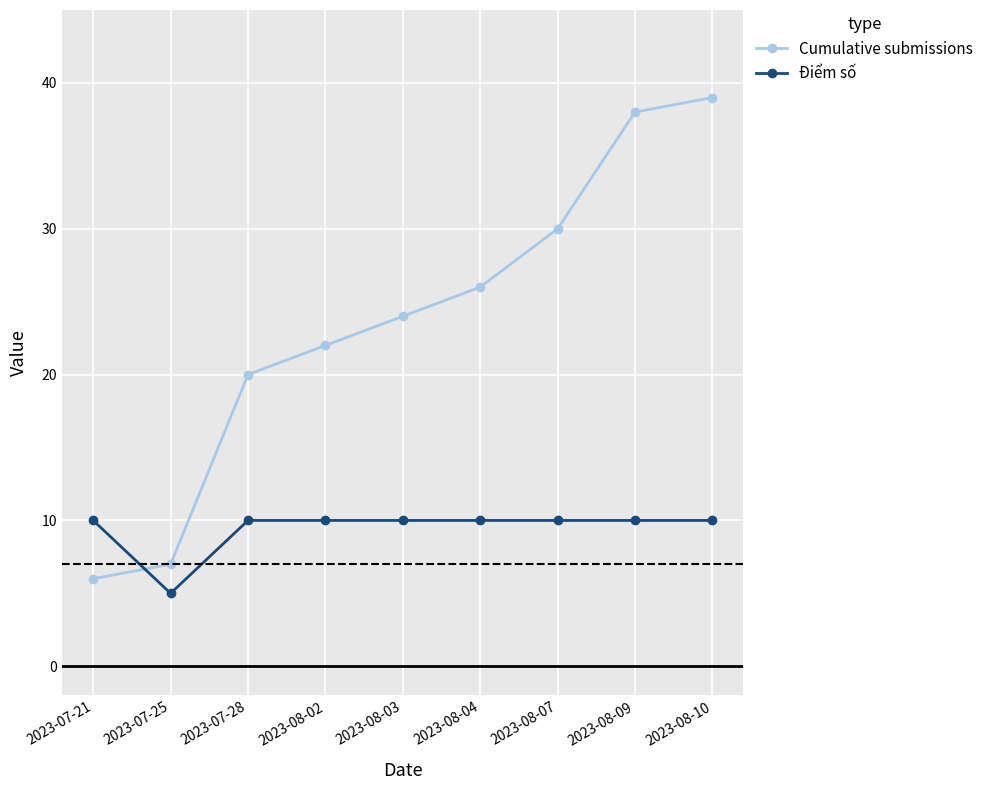

Rank the series by their maximum value, from lowest to highest.

Điểm số, Cumulative submissions